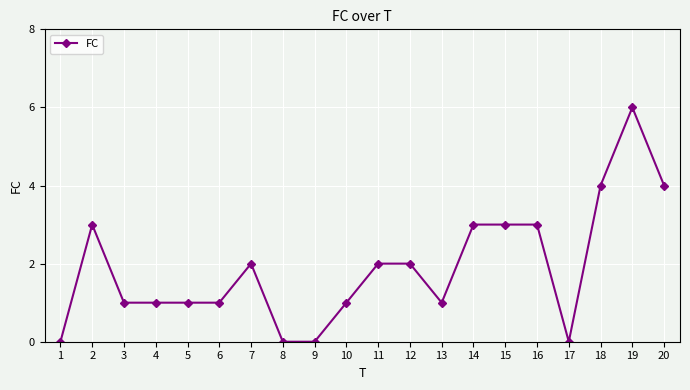

The value at 15 is 1. True or false?

False